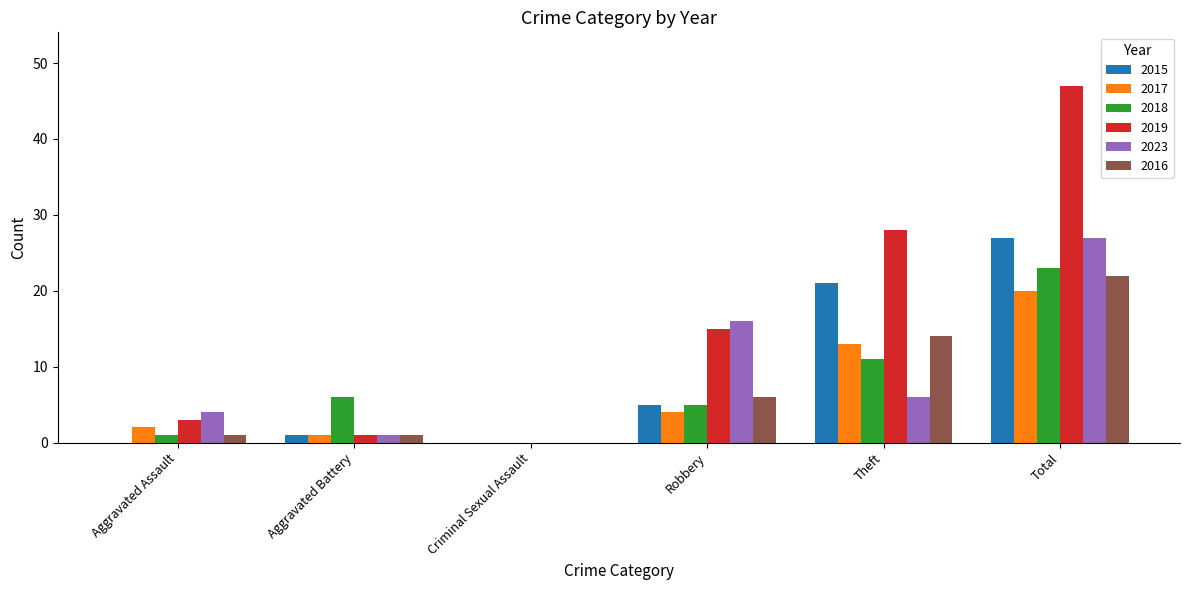

Reading left to right, what are all the values shown in this chart?

2015: 0	1	0	5	21	27
2017: 2	1	0	4	13	20
2018: 1	6	0	5	11	23
2019: 3	1	0	15	28	47
2023: 4	1	0	16	6	27
2016: 1	1	0	6	14	22